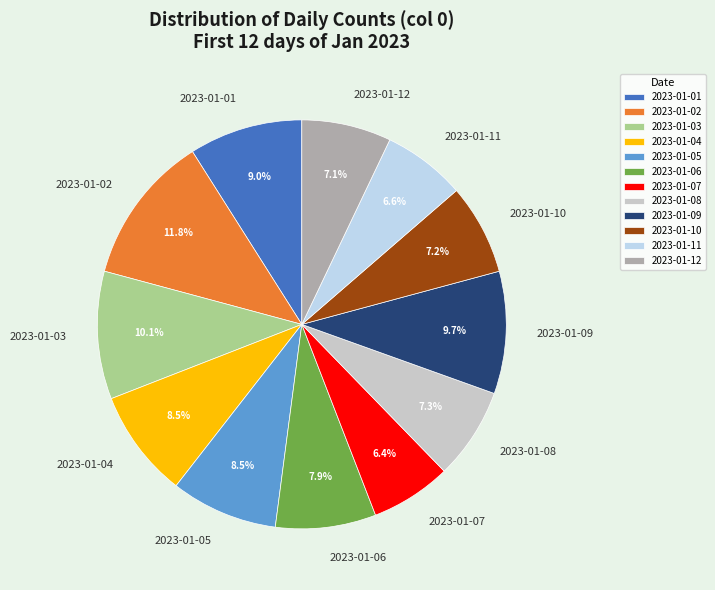

How many slices are in this pie chart?

12